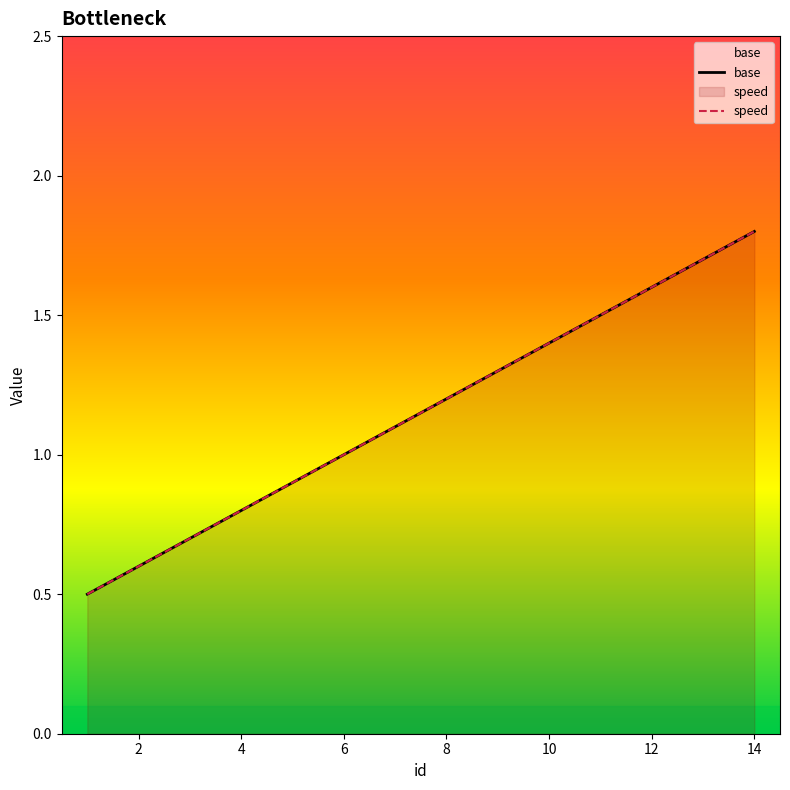

Reading left to right, list all the values displayed in this chart.

base: 0.5	0.6	0.7	0.8	0.9	1.0	1.1	1.2	1.3	1.4	1.5	1.6	1.7	1.8
speed: 0.5	0.6	0.7	0.8	0.9	1.0	1.1	1.2	1.3	1.4	1.5	1.6	1.7	1.8